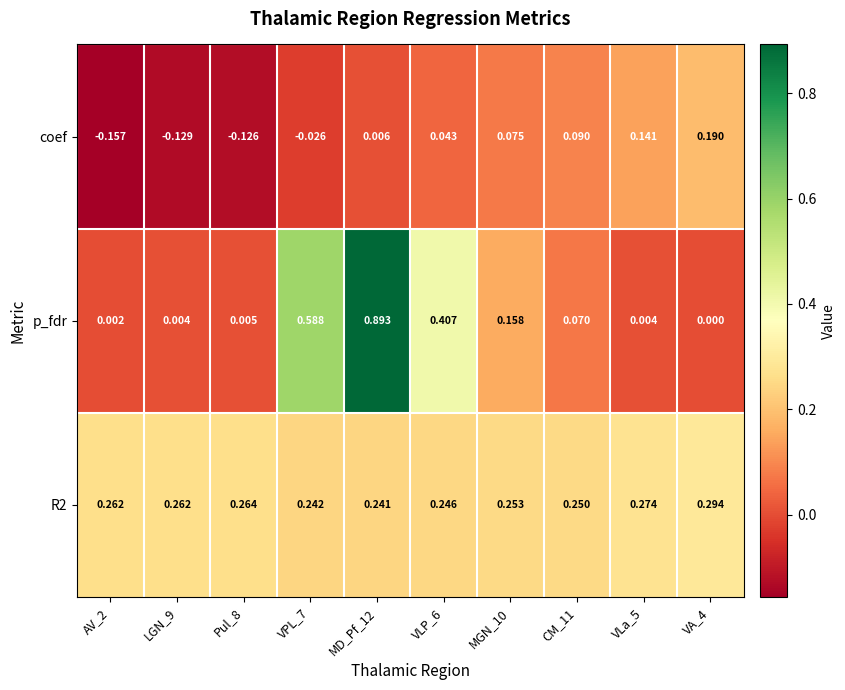

Is the value of p_fdr at MD_Pf_12 greater than the value of R2 at Pul_8?

Yes